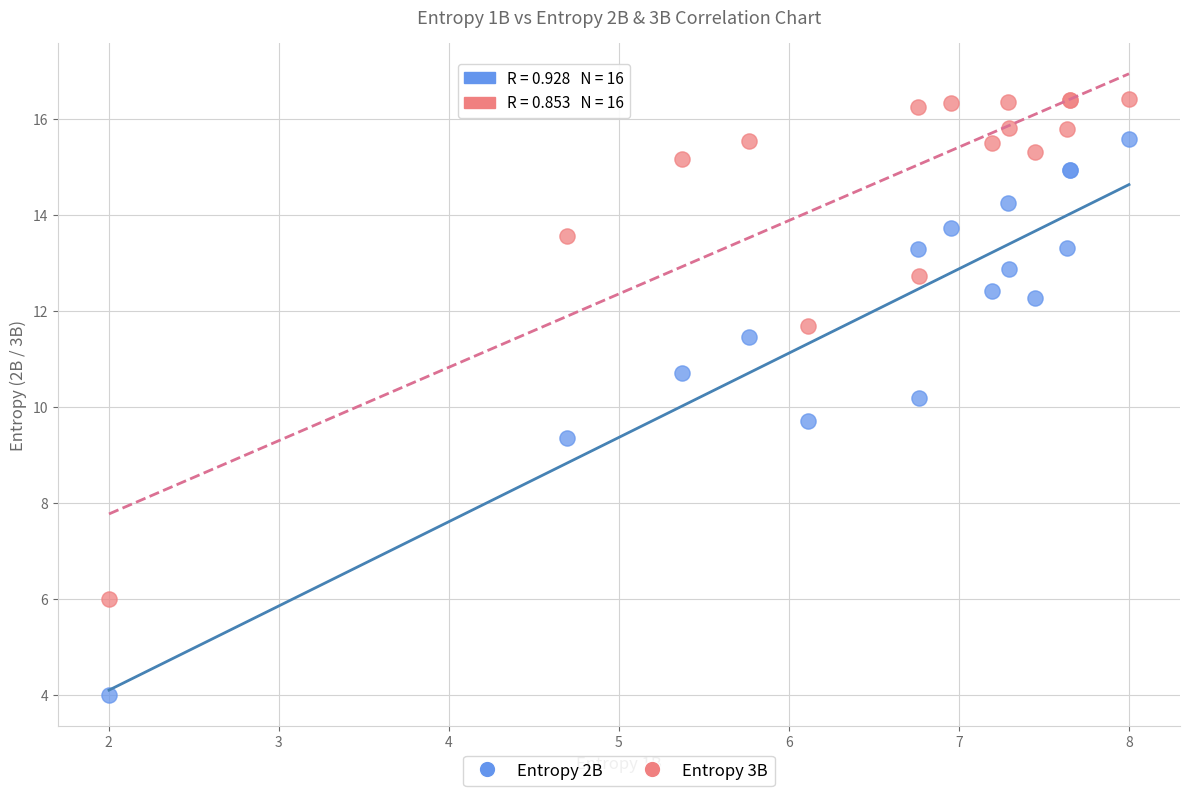

What is the X range (max minus min) for the scatter plot?

6.0